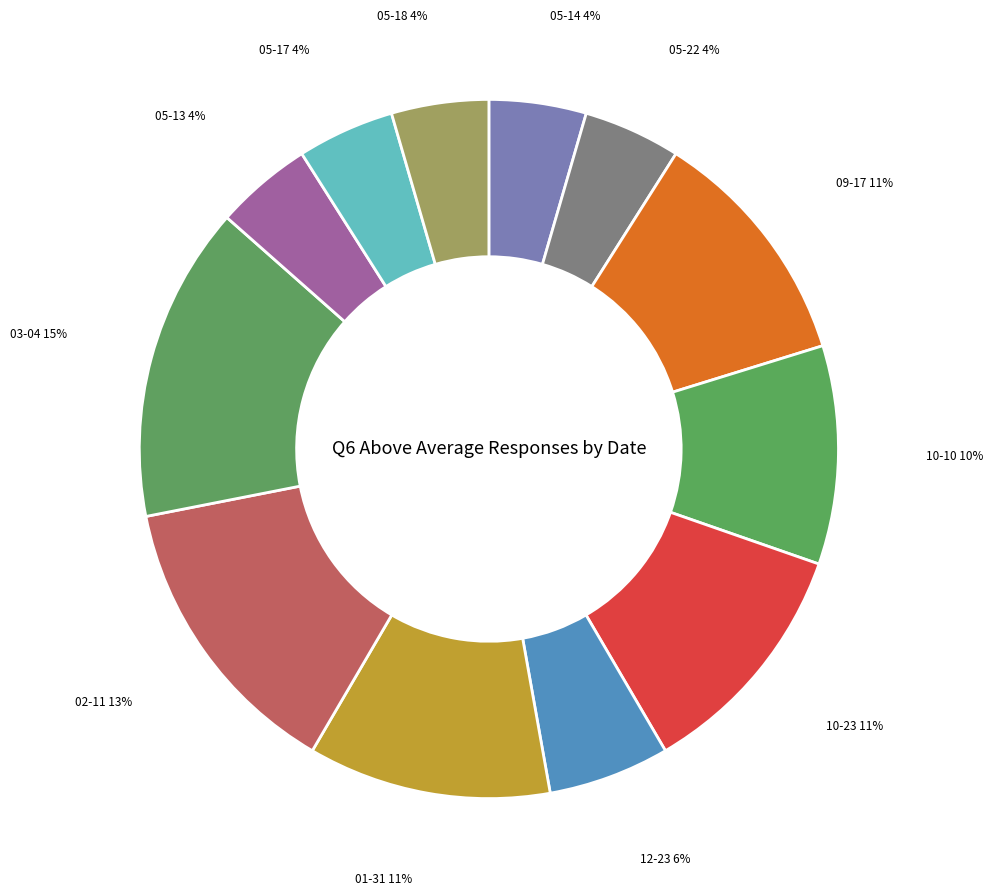

How many segments does this pie chart have?

12